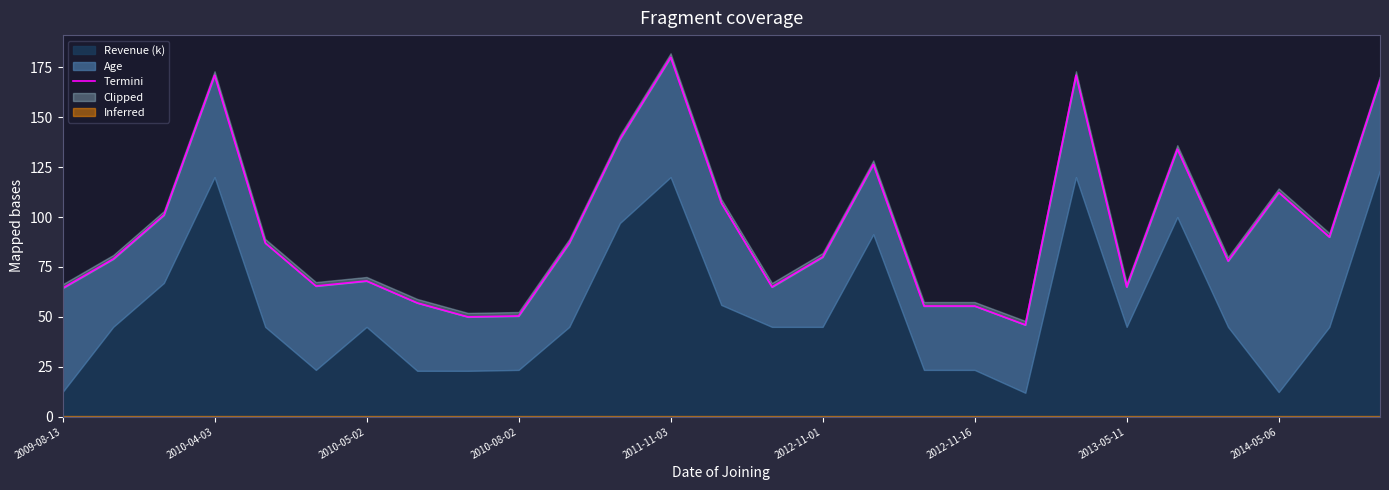

How many lines are shown in the chart?

1